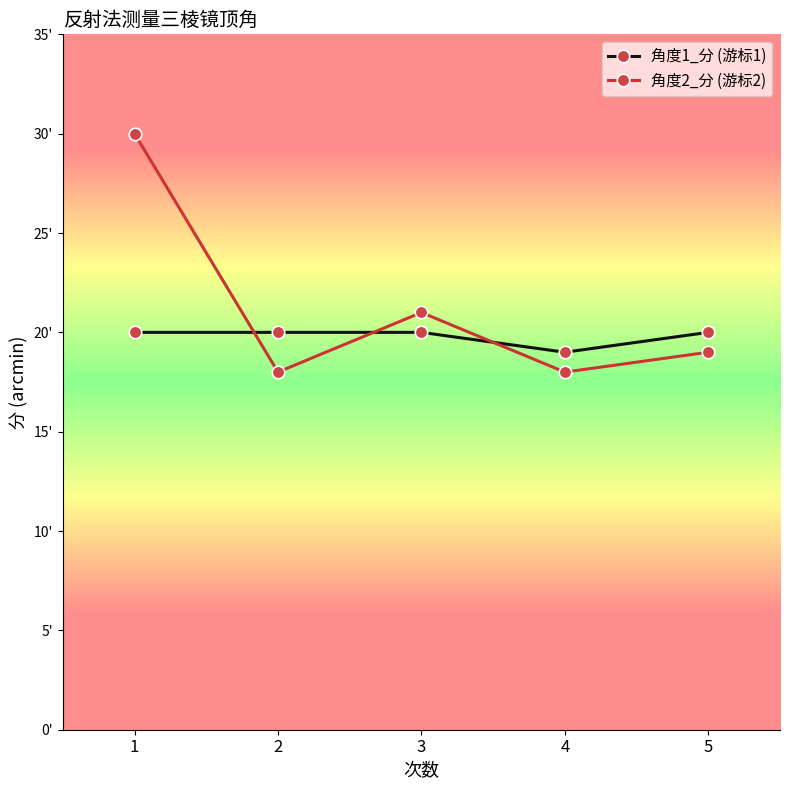

Where do 角度2_分 (游标2) and 角度1_分 (游标1) first cross each other?

1 and 2